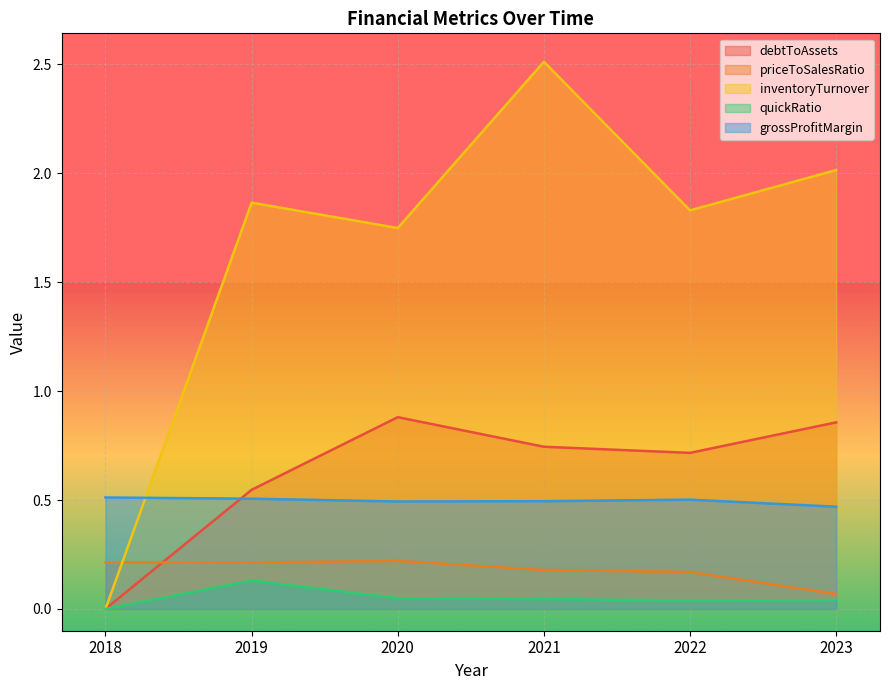

What is the difference between the maximum and minimum values in the debtToAssets series?

0.9